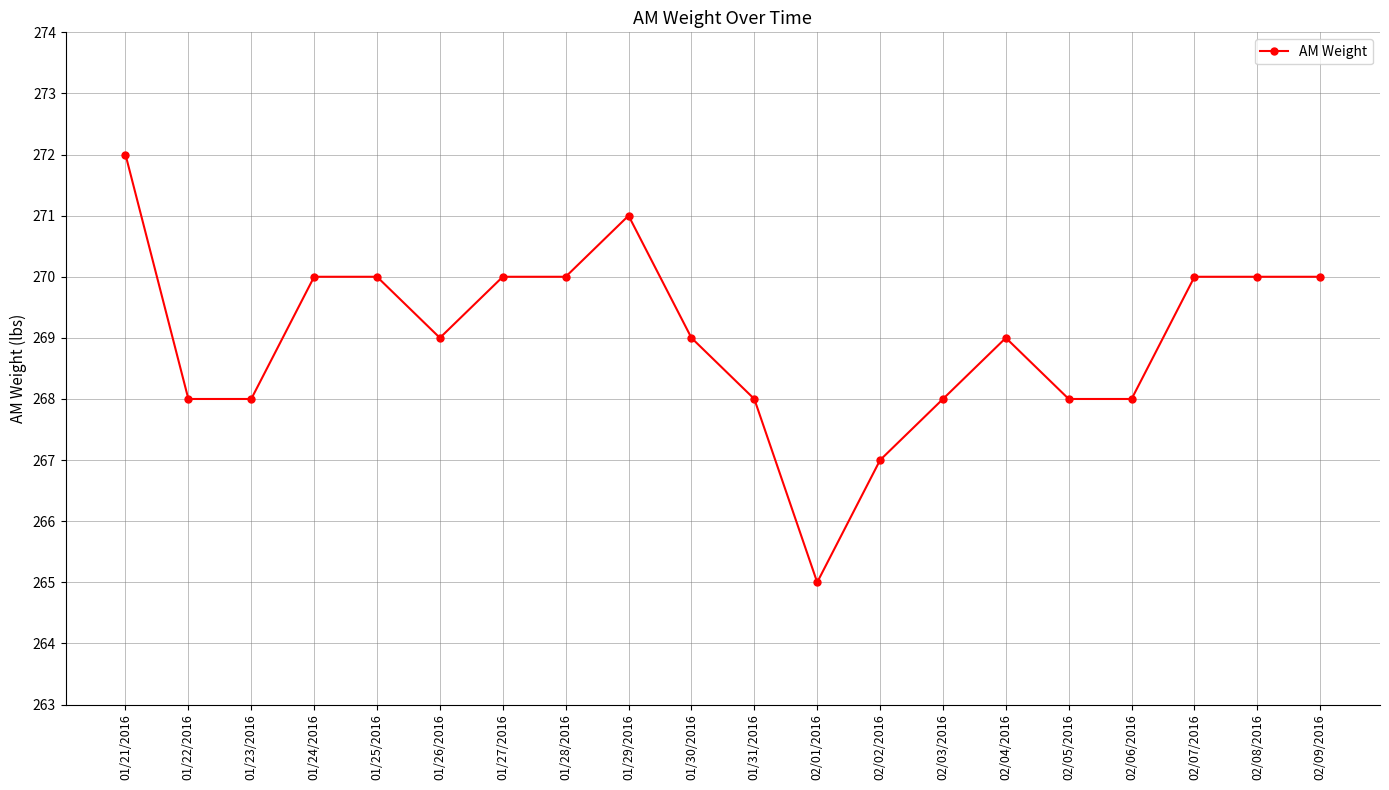

At which category does the chart reach its minimum across all series?

02/01/2016